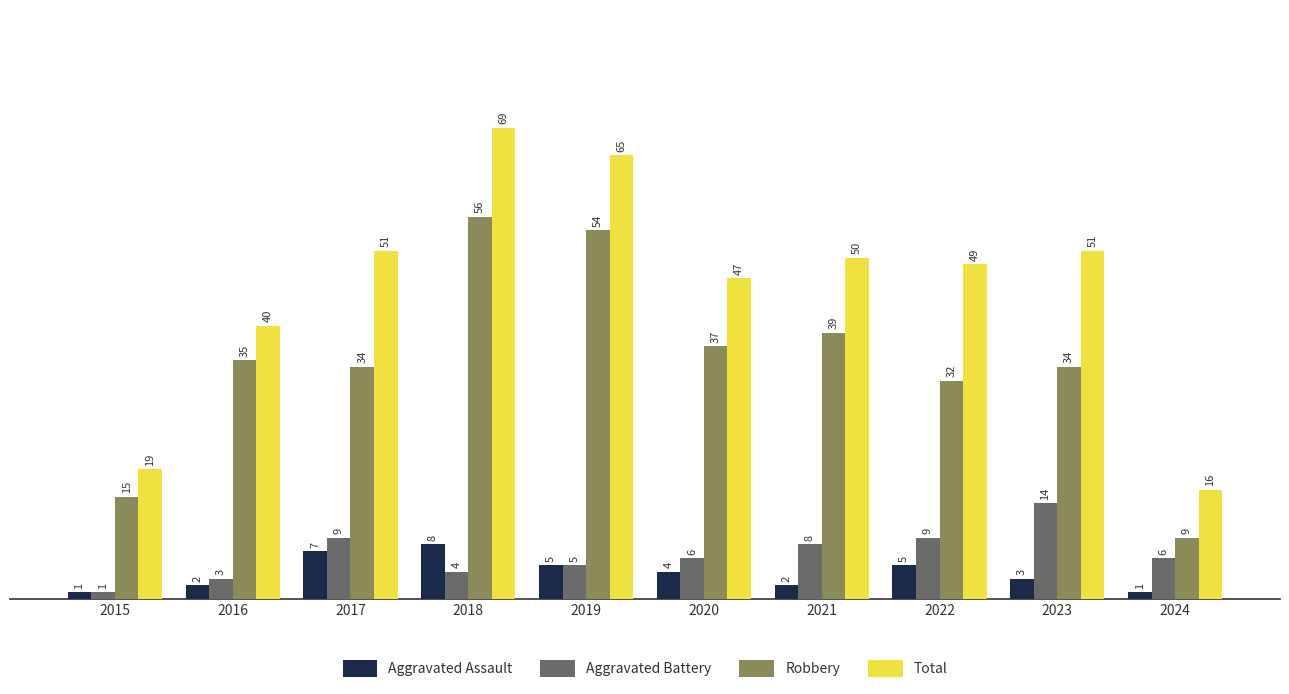

What is the difference between the Robbery values at 2022 and 2020?

5